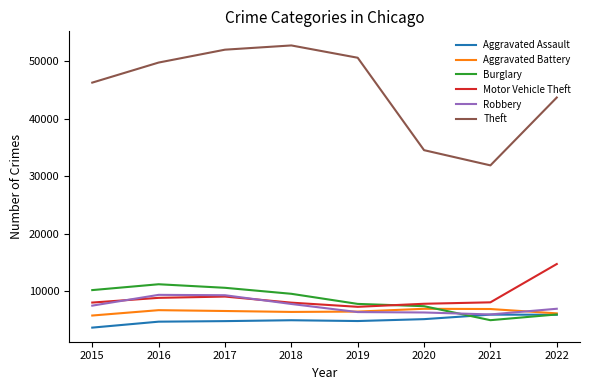

Is the value of Burglary at 2017 greater than the value of Robbery at 2021?

Yes